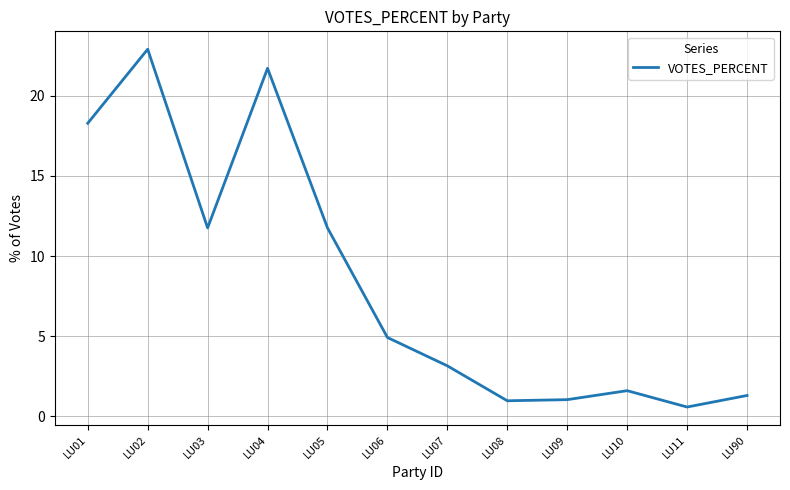

What value does the data have at LU08?

1.0